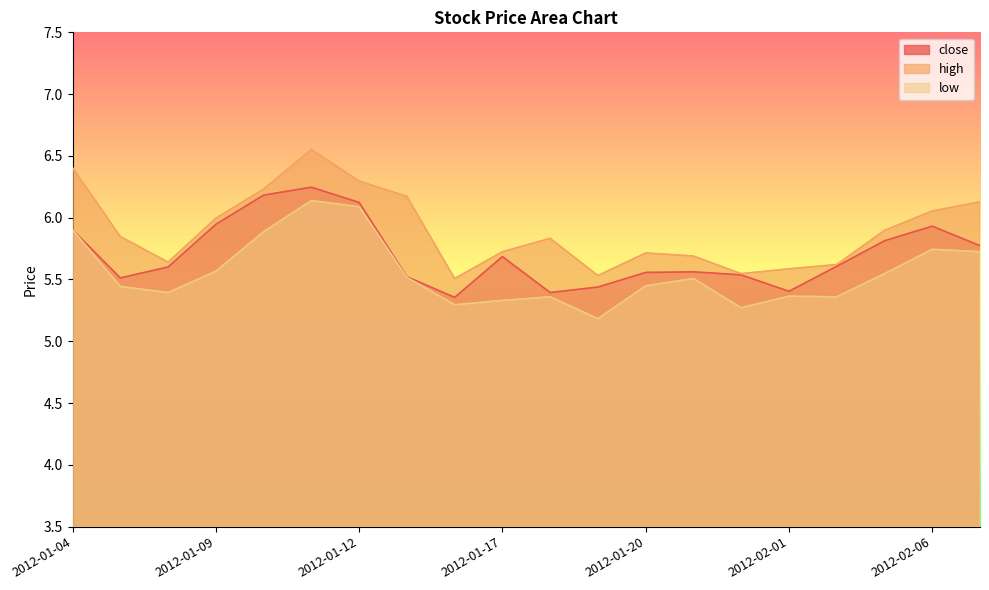

Which series has the largest range (max minus min)?

high